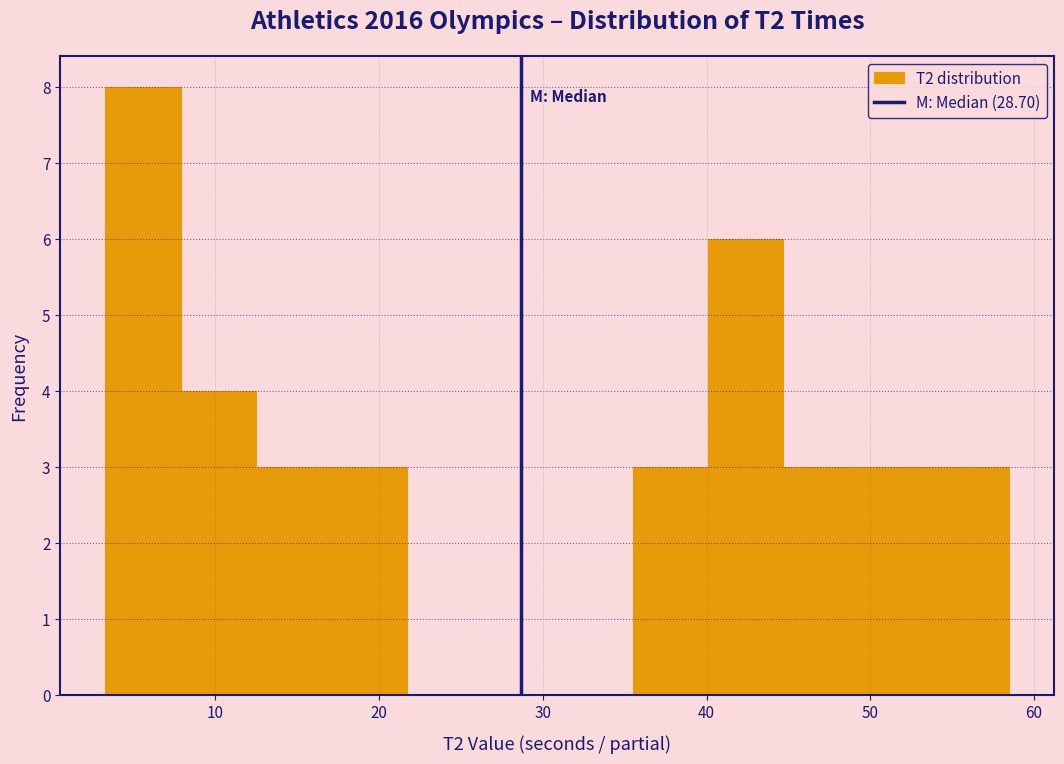

Reading left to right, transcribe this chart: for each bar, give the range it covers on the x-axis and its height. Neither the bar edges nor the heights are printed on the chart, so give them approximately, as read against the axes.

3 to 8: 8
8 to 12: 4
12 to 17: 3
17 to 22: 3
22 to 26: 0
26 to 31: 0
31 to 35: 0
35 to 40: 3
40 to 45: 6
45 to 49: 3
49 to 54: 3
54 to 58: 3